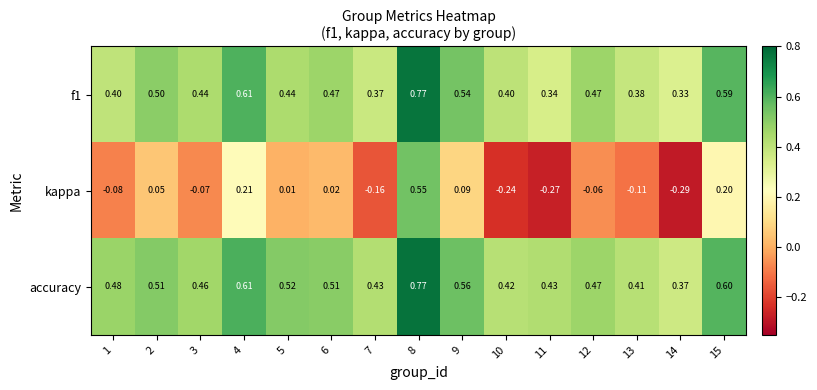

Which series changed the most between 8 and 15?

kappa